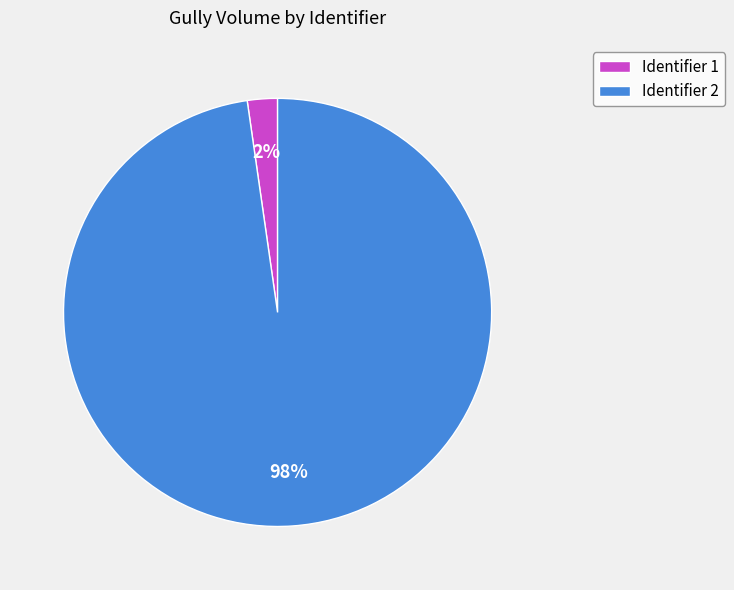

Combined, do Identifier 1 and Identifier 2 account for over 50%?

Yes